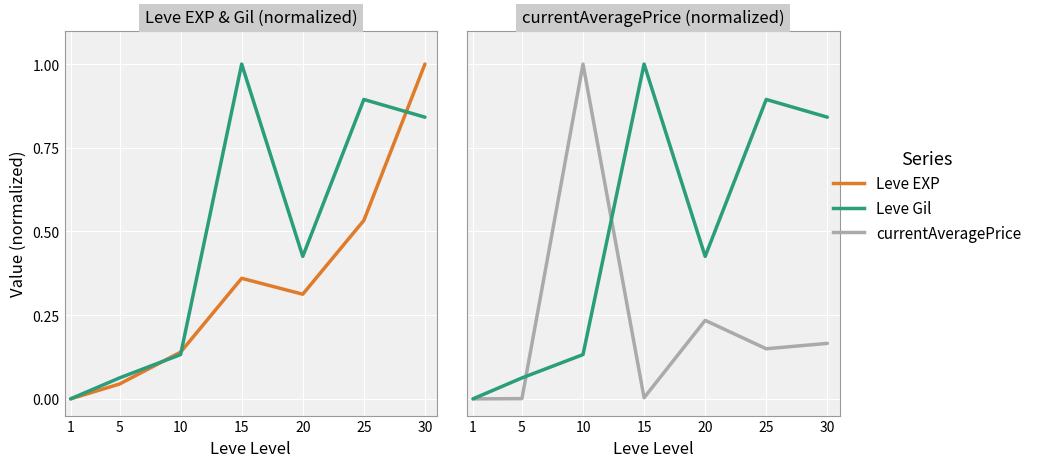

Reading left to right, what are all the values shown in this chart?

Leve EXP: 0.0	0.0	0.1	0.4	0.3	0.5	1.0
Leve Gil: 0.0	0.1	0.1	1.0	0.4	0.9	0.8
currentAveragePrice: 0.0	0.0	1.0	0.0	0.2	0.1	0.2